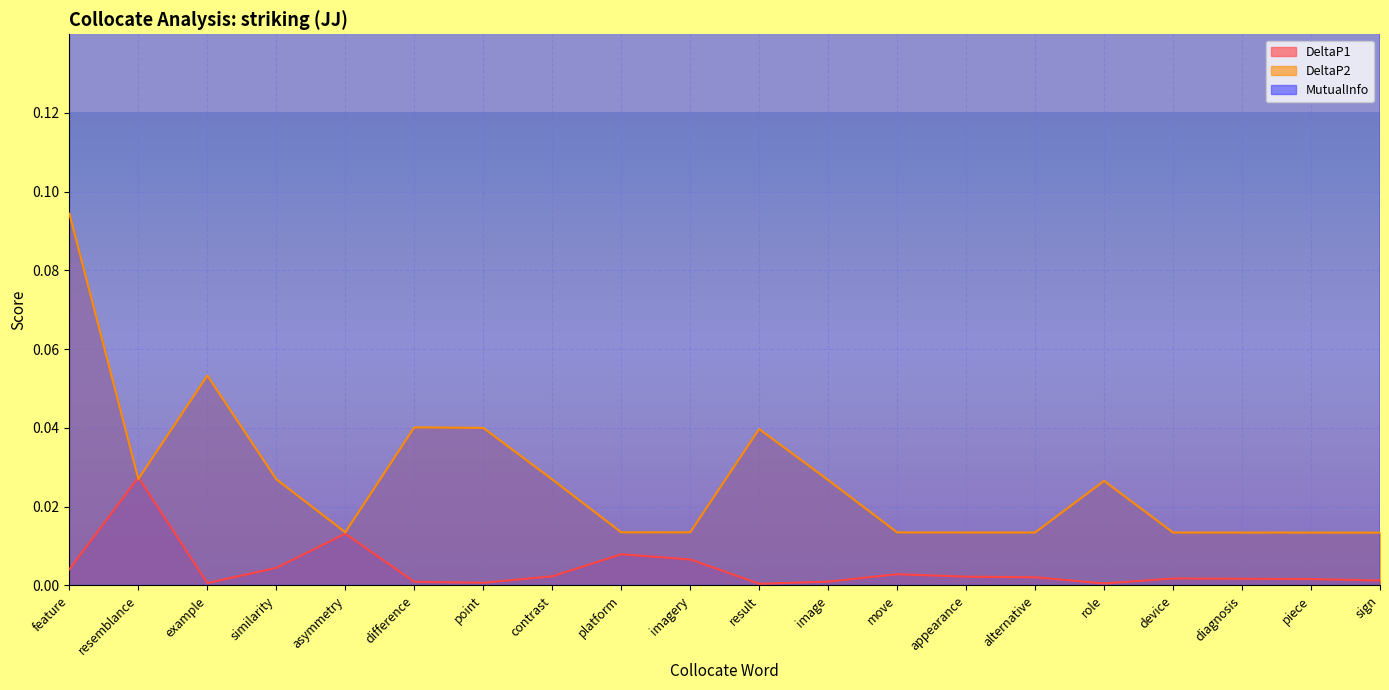

How many lines are shown in the chart?

3